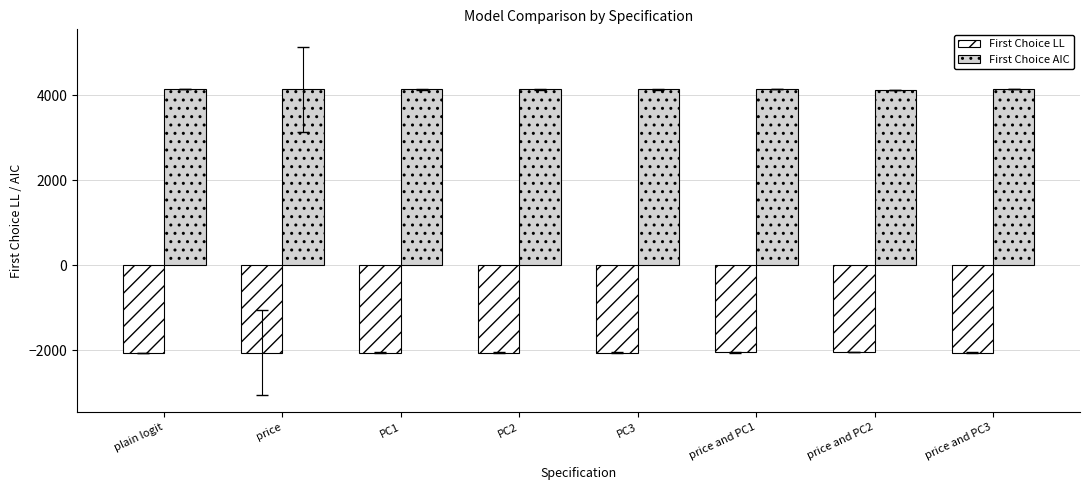

What is the sum of all First Choice AIC values?

33100.9